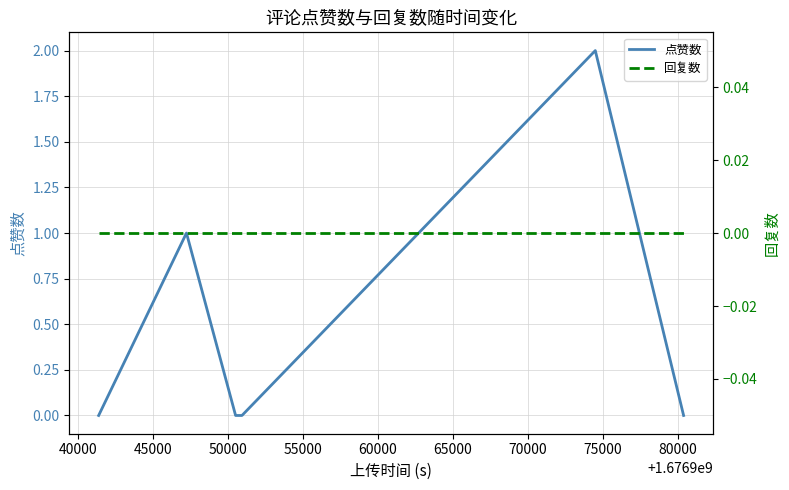

True or false: 回复数 has more than 1 points higher than both neighbors.

False